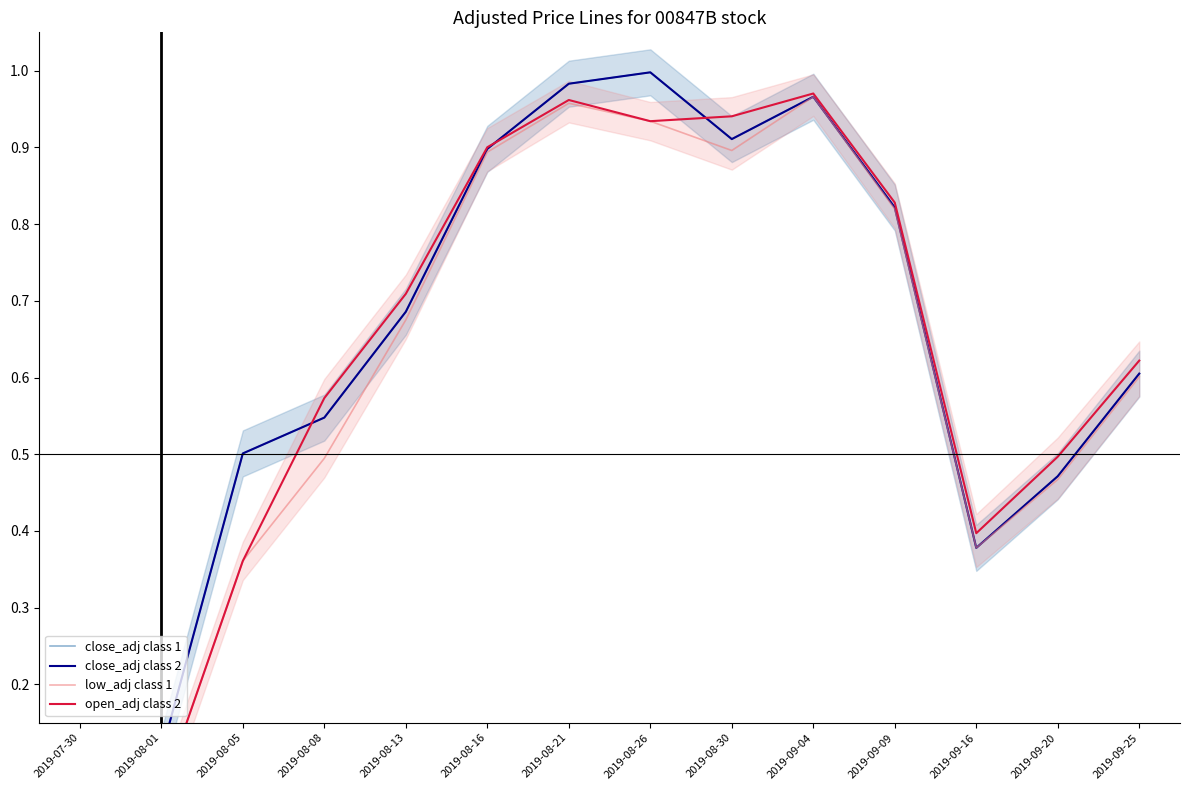

What is the sum of the close_adj class 1 values at 2019-08-01 and 2019-09-16?

0.5